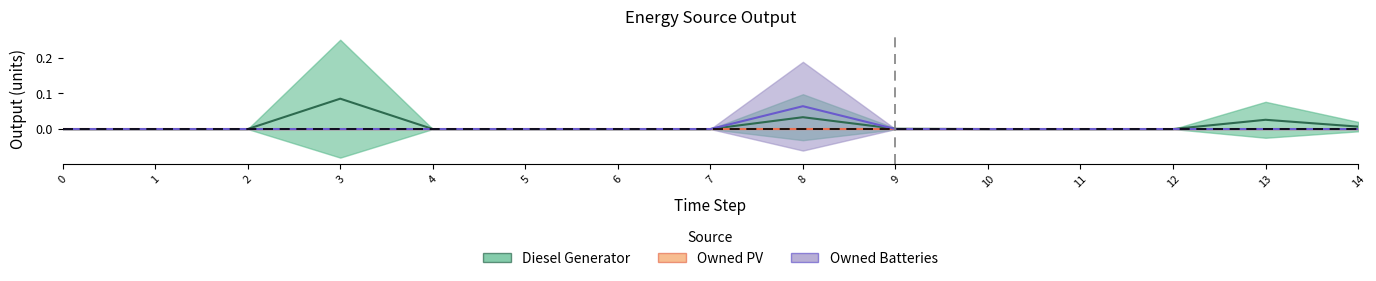

How many lines are shown in the chart?

2